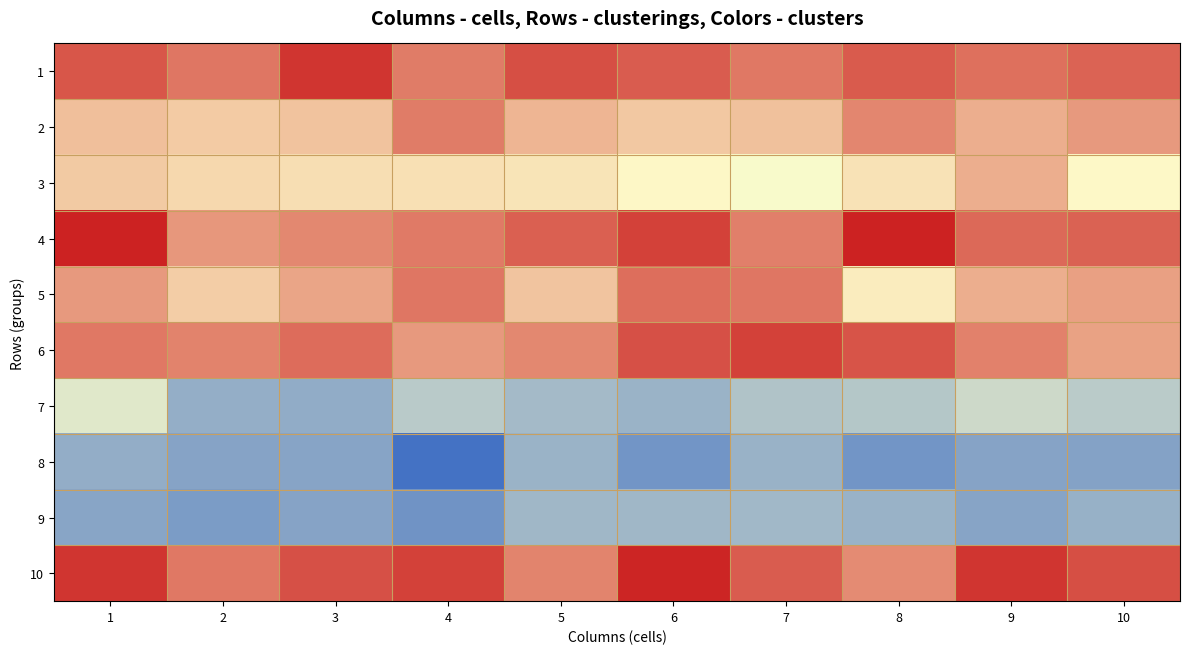

Reading left to right, list all the values displayed in this chart.

1: 1=0.9	2=0.8	3=1.0	4=0.8	5=0.9	6=0.9	7=0.8	8=0.9	9=0.8	10=0.8
2: 1=0.6	2=0.6	3=0.6	4=0.8	5=0.7	6=0.6	7=0.6	8=0.8	9=0.7	10=0.7
3: 1=0.6	2=0.6	3=0.6	4=0.6	5=0.6	6=0.5	7=0.5	8=0.6	9=0.7	10=0.5
4: 1=1.0	2=0.7	3=0.8	4=0.8	5=0.9	6=0.9	7=0.8	8=1.0	9=0.8	10=0.9
5: 1=0.7	2=0.6	3=0.7	4=0.8	5=0.6	6=0.8	7=0.8	8=0.5	9=0.7	10=0.7
6: 1=0.8	2=0.8	3=0.8	4=0.7	5=0.8	6=0.9	7=0.9	8=0.9	9=0.8	10=0.7
7: 1=0.4	2=0.2	3=0.2	4=0.3	5=0.3	6=0.2	7=0.3	8=0.3	9=0.4	10=0.3
8: 1=0.2	2=0.2	3=0.2	4=0.0	5=0.2	6=0.1	7=0.2	8=0.1	9=0.2	10=0.2
9: 1=0.2	2=0.2	3=0.2	4=0.1	5=0.2	6=0.2	7=0.3	8=0.2	9=0.2	10=0.2
10: 1=1.0	2=0.8	3=0.9	4=0.9	5=0.8	6=1.0	7=0.9	8=0.8	9=1.0	10=0.9